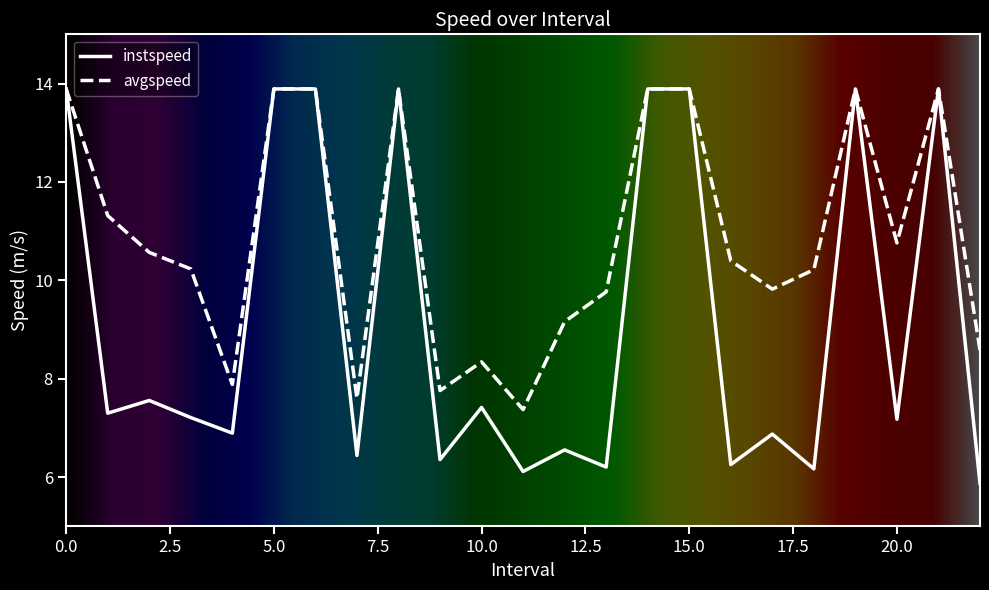

Does the chart display data point markers on the line(s)?

No